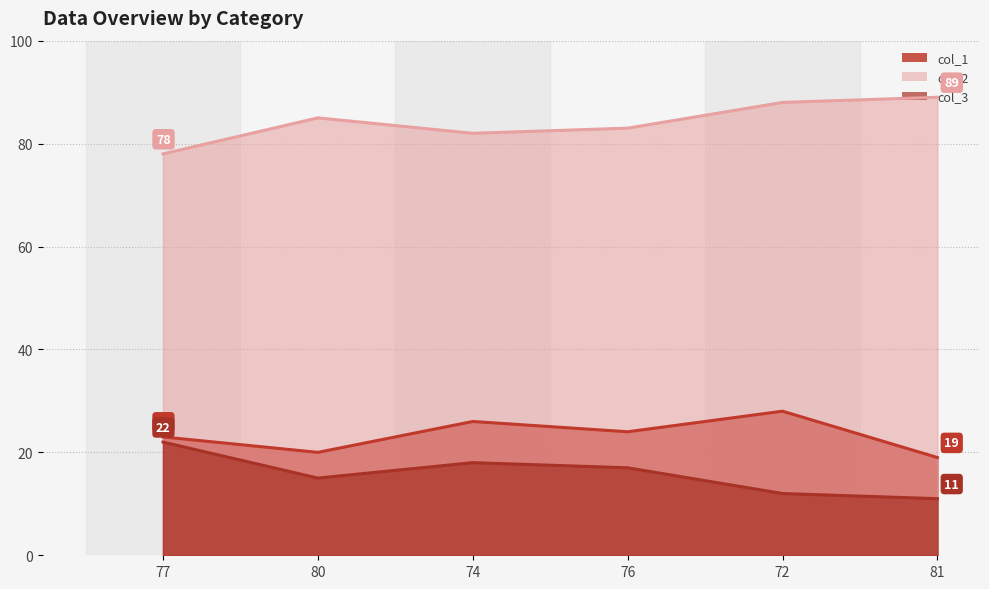

How many series are shown in this chart?

3